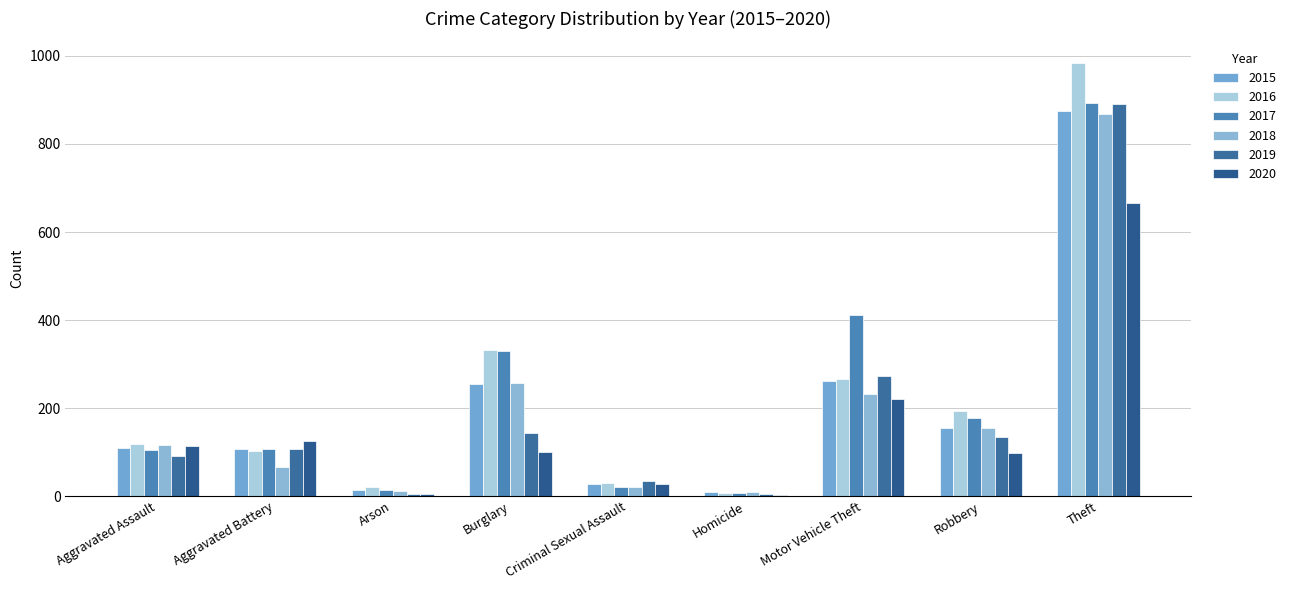

Which series has the largest range (max minus min)?

2016